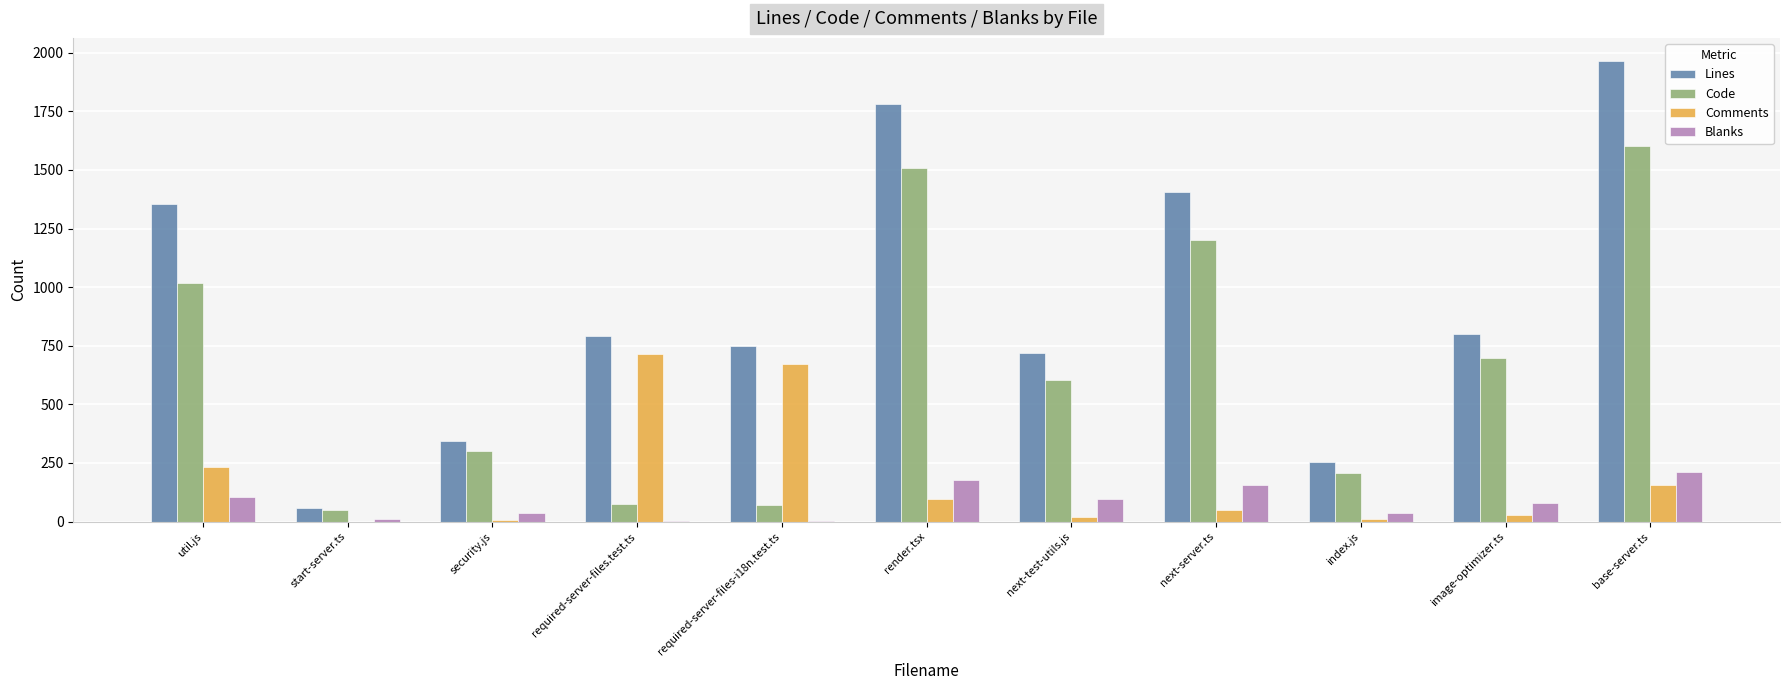

Where does the Code series first go above 606?

util.js